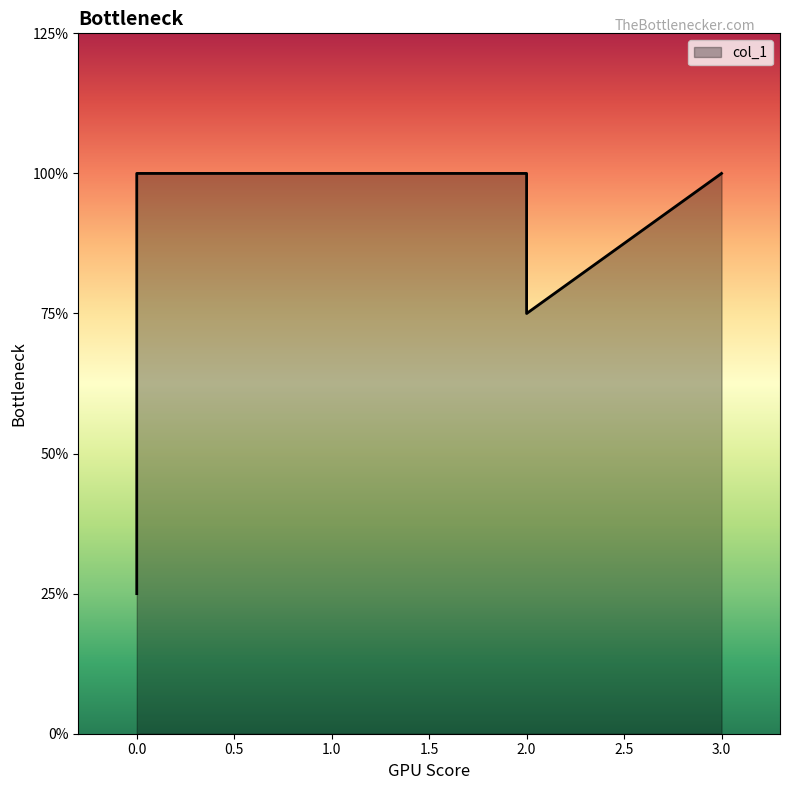

True or false: the data has more than 2 interior local peaks.

False